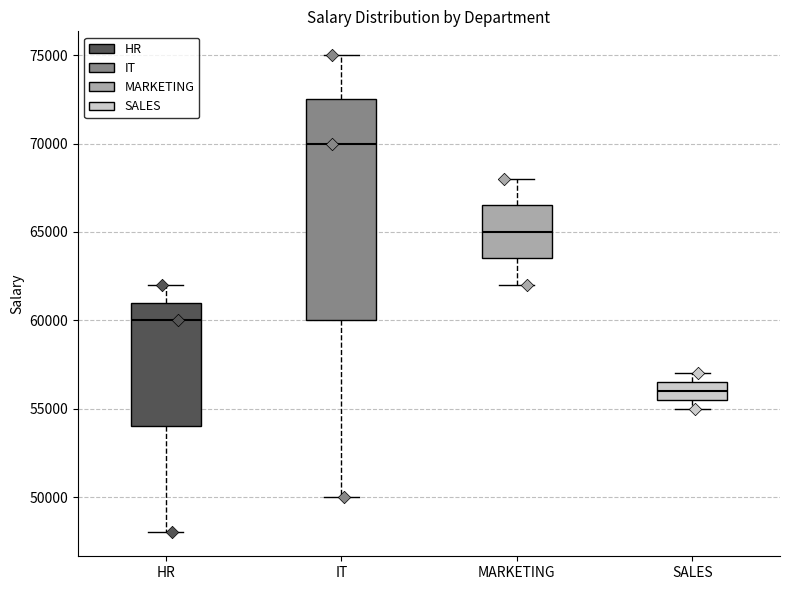

Reading left to right, read every box against the y-axis: the position of its median line, the range the box covers, and the ends of its whiskers. The values are not printed on the chart, so give them approximately, as read against the axis.

HR: median 60000, box 54000 to 61000, whiskers 48000 to 62000
IT: median 70000, box 60000 to 72500, whiskers 50000 to 75000
MARKETING: median 65000, box 63500 to 66500, whiskers 62000 to 68000
SALES: median 56000, box 55500 to 56500, whiskers 55000 to 57000